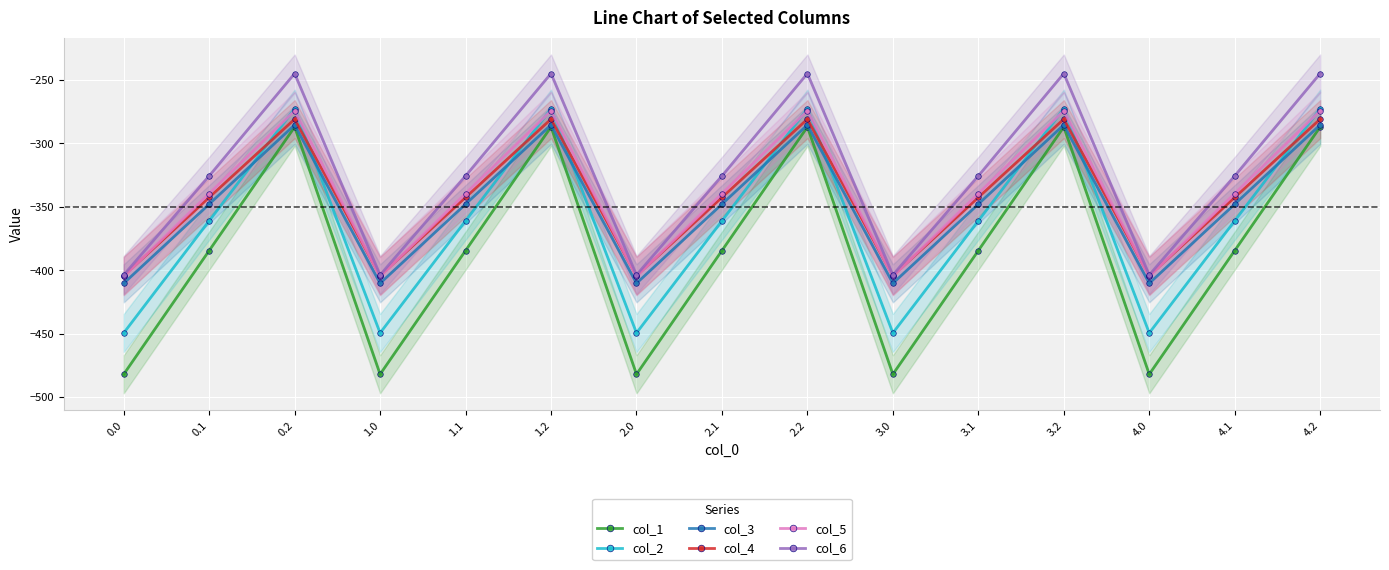

Reading right to left, what are all the values shown in this chart?

col_1: 4.2=-287.1	4.1=-384.6	4.0=-482.0	3.2=-287.1	3.1=-384.6	3.0=-482.0	2.2=-287.1	2.1=-384.6	2.0=-482.0	1.2=-287.1	1.1=-384.6	1.0=-482.0	0.2=-287.1	0.1=-384.6	0.0=-482.0
col_2: 4.2=-272.7	4.1=-361.1	4.0=-449.5	3.2=-272.7	3.1=-361.1	3.0=-449.5	2.2=-272.7	2.1=-361.1	2.0=-449.5	1.2=-272.7	1.1=-361.1	1.0=-449.5	0.2=-272.7	0.1=-361.1	0.0=-449.5
col_3: 4.2=-285.5	4.1=-347.9	4.0=-410.3	3.2=-285.5	3.1=-347.9	3.0=-410.3	2.2=-285.5	2.1=-347.9	2.0=-410.3	1.2=-285.5	1.1=-347.9	1.0=-410.3	0.2=-285.5	0.1=-347.9	0.0=-410.3
col_4: 4.2=-281.0	4.1=-342.7	4.0=-404.4	3.2=-281.0	3.1=-342.7	3.0=-404.4	2.2=-281.0	2.1=-342.7	2.0=-404.4	1.2=-281.0	1.1=-342.7	1.0=-404.4	0.2=-281.0	0.1=-342.7	0.0=-404.4
col_5: 4.2=-274.4	4.1=-339.6	4.0=-404.9	3.2=-274.4	3.1=-339.6	3.0=-404.9	2.2=-274.4	2.1=-339.6	2.0=-404.9	1.2=-274.4	1.1=-339.6	1.0=-404.9	0.2=-274.4	0.1=-339.6	0.0=-404.9
col_6: 4.2=-245.0	4.1=-325.7	4.0=-403.8	3.2=-245.0	3.1=-325.7	3.0=-403.8	2.2=-245.0	2.1=-325.7	2.0=-403.8	1.2=-245.0	1.1=-325.7	1.0=-403.8	0.2=-245.0	0.1=-325.7	0.0=-403.8